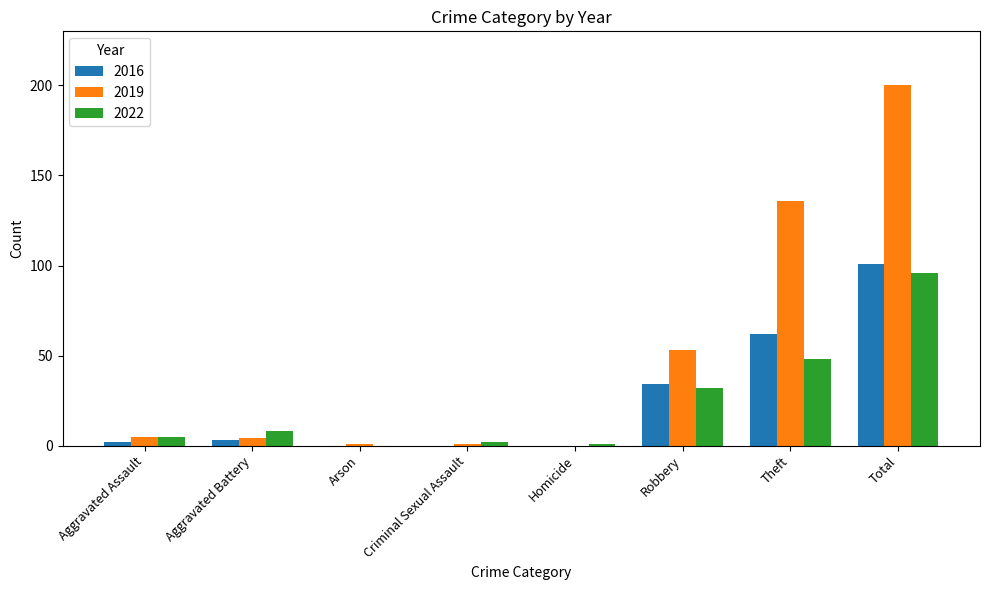

Is the value of 2016 at Arson greater than the value of 2019 at Theft?

No